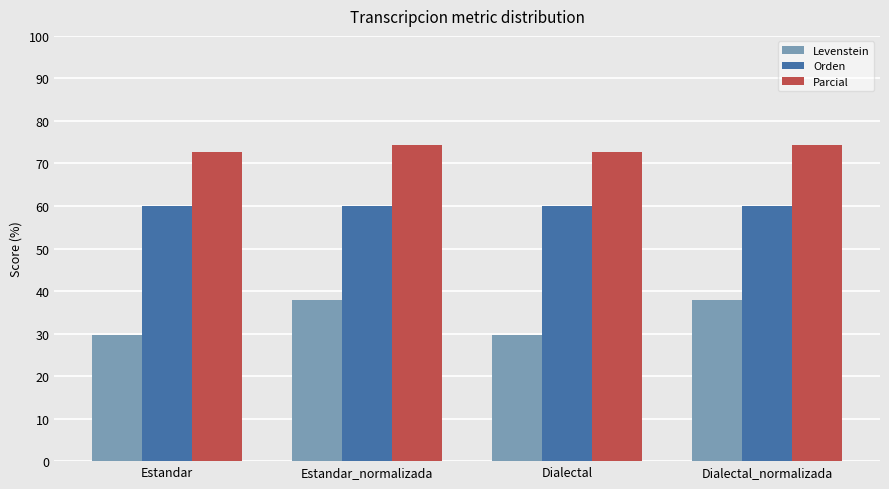

Rank the series by their average value, from highest to lowest.

Parcial, Orden, Levenstein